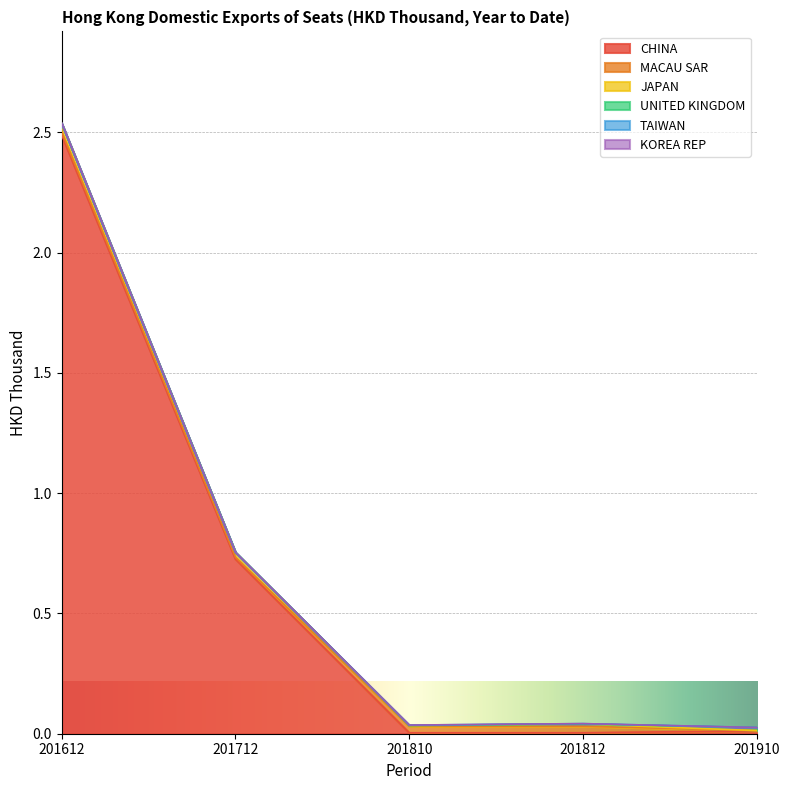

True or false: CHINA and KOREA REP intersect in this chart.

False